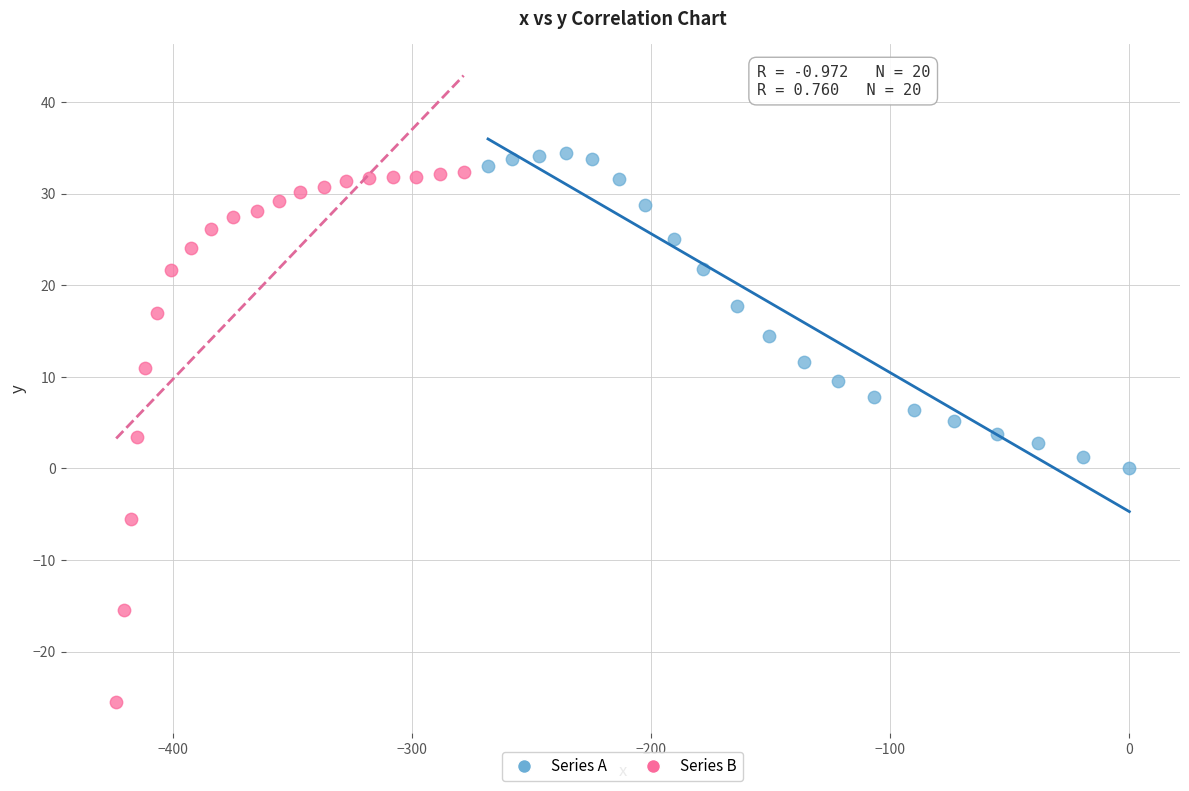

Which series reaches the maximum Y coordinate?

Series A